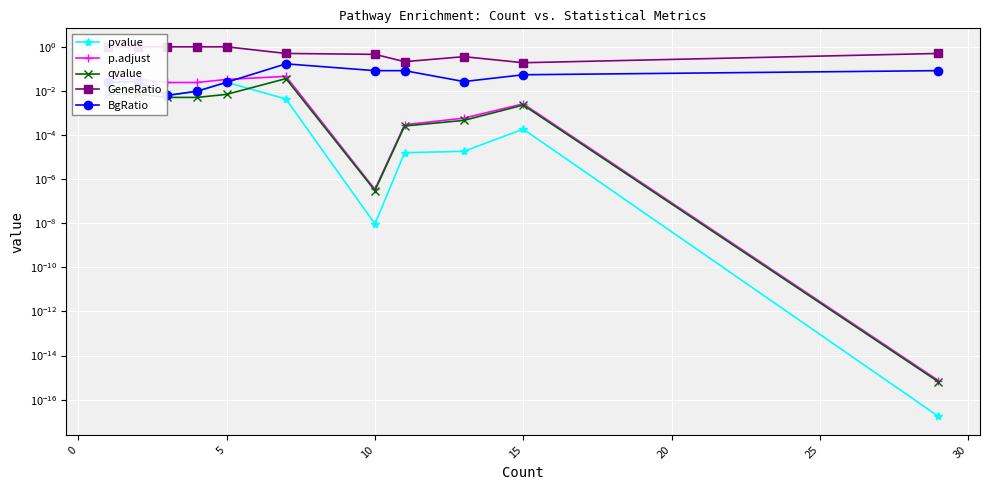

True or false: BgRatio and GeneRatio cross at least once.

False